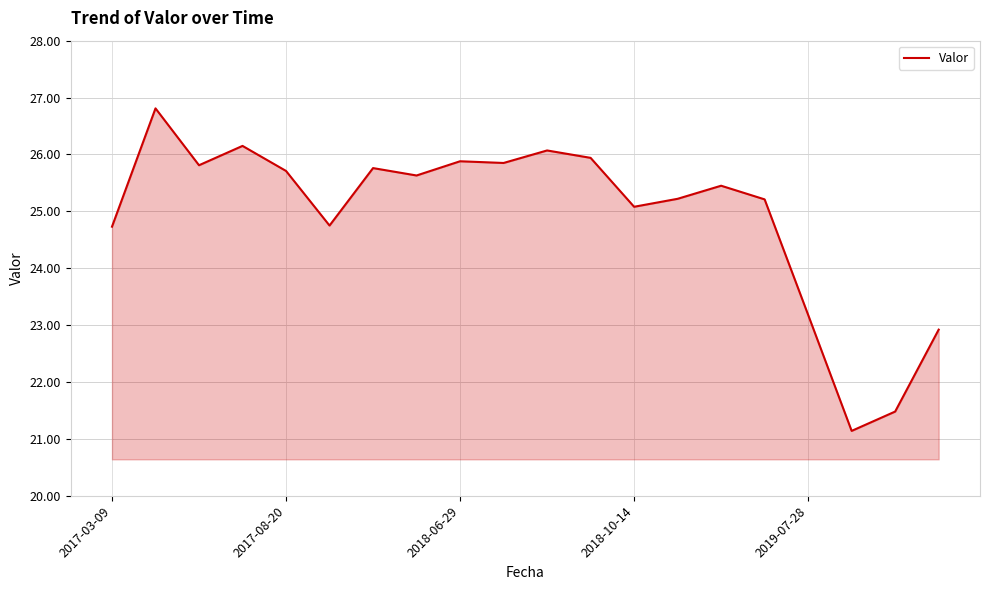

What is the difference between the maximum and minimum values?

5.7